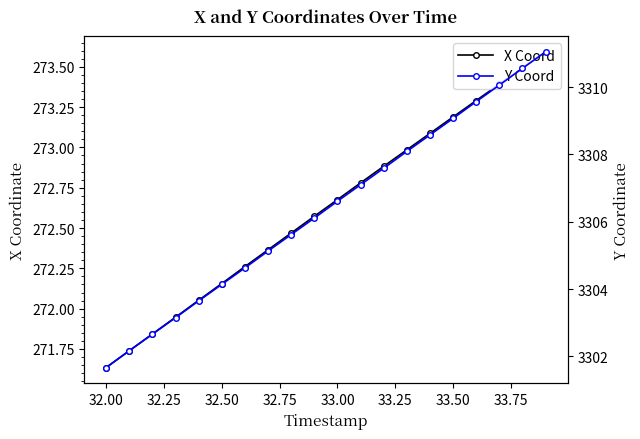

Count the number of data series in this chart.

2